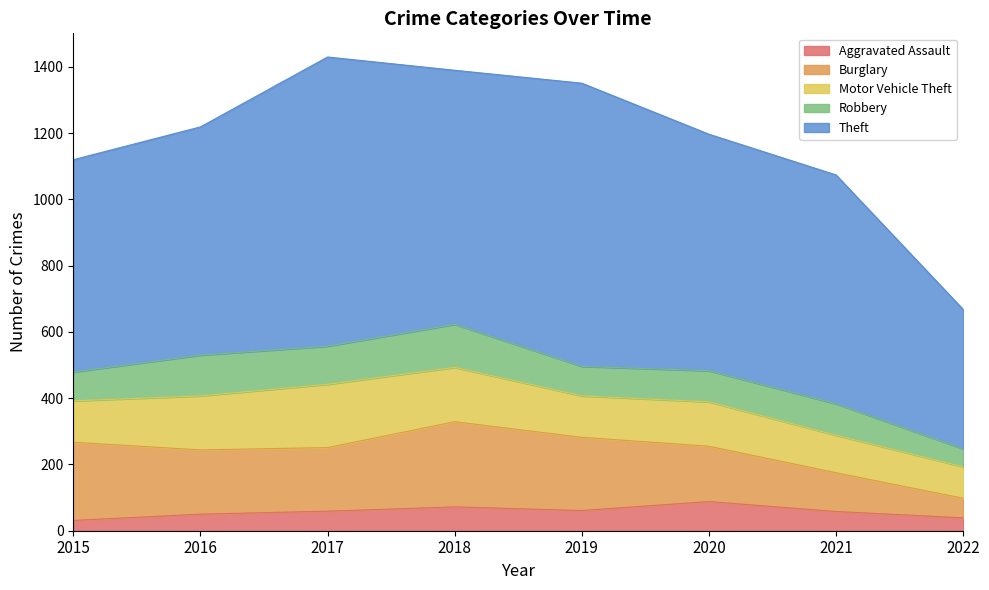

What is the difference between the highest and lowest values at 2016?

639